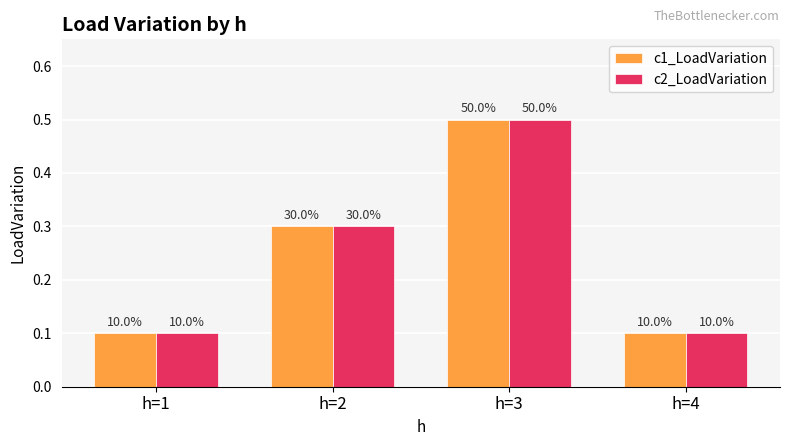

Rank the series at h=2 from highest to lowest value.

c1_LoadVariation, c2_LoadVariation